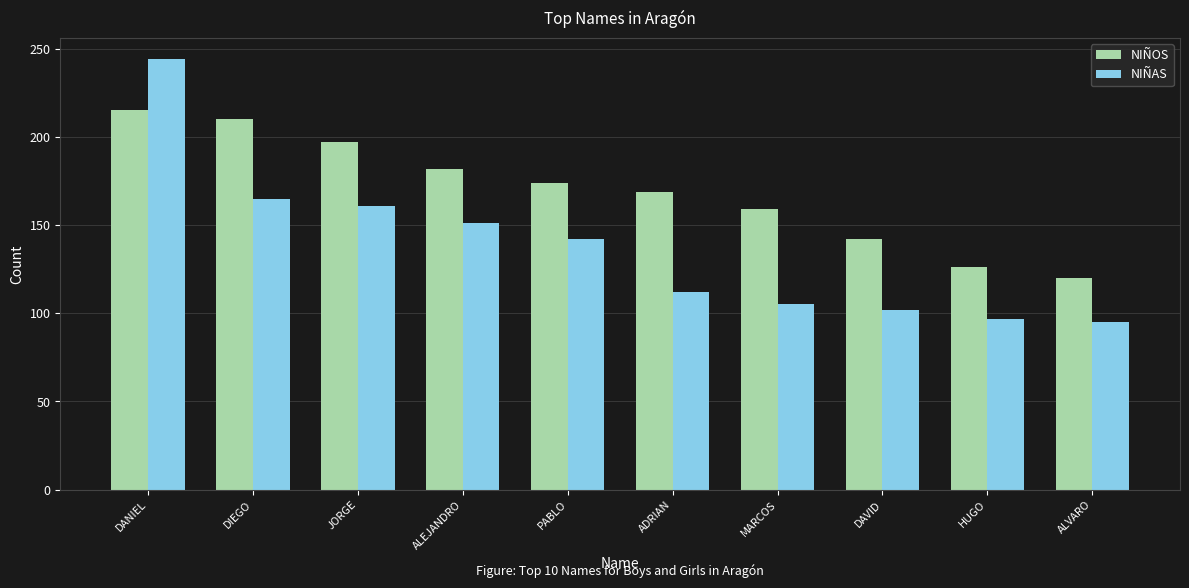

Reading left to right, transcribe all the data shown in this chart.

NIÑOS: DANIEL=215	DIEGO=210	JORGE=197	ALEJANDRO=182	PABLO=174	ADRIAN=169	MARCOS=159	DAVID=142	HUGO=126	ALVARO=120
NIÑAS: DANIEL=244	DIEGO=165	JORGE=161	ALEJANDRO=151	PABLO=142	ADRIAN=112	MARCOS=105	DAVID=102	HUGO=97	ALVARO=95